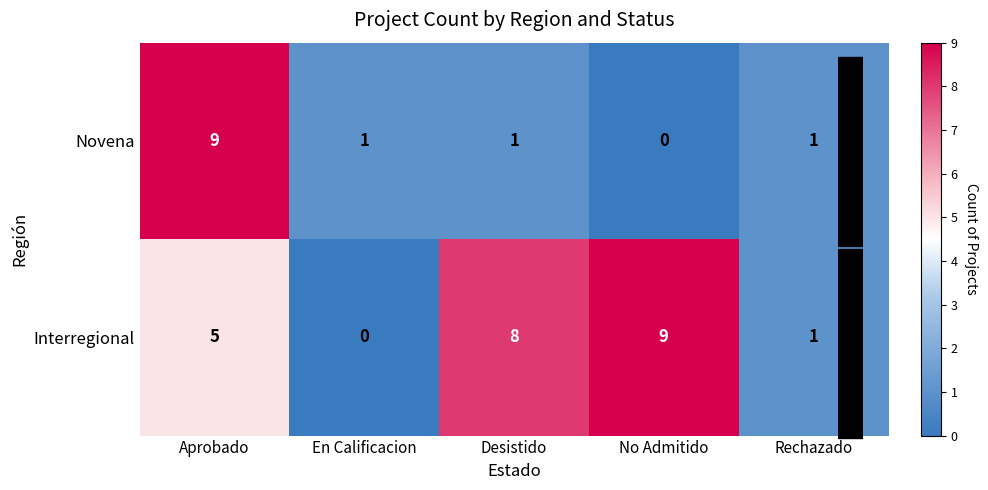

How many Interregional values are between 1 and 8?

3